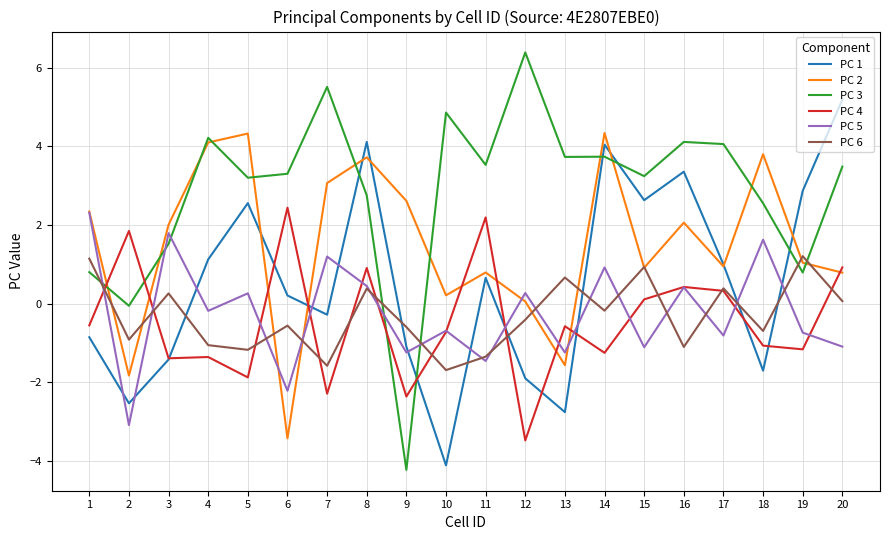

How many lines are shown in the chart?

6